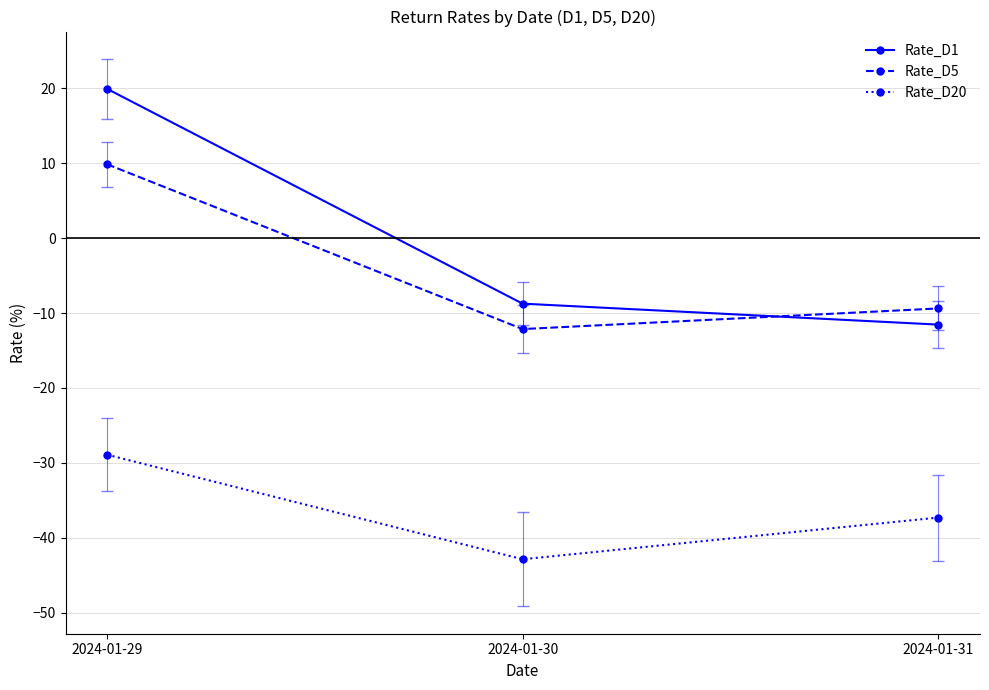

Where does the Rate_D5 series first go above -9?

2024-01-29